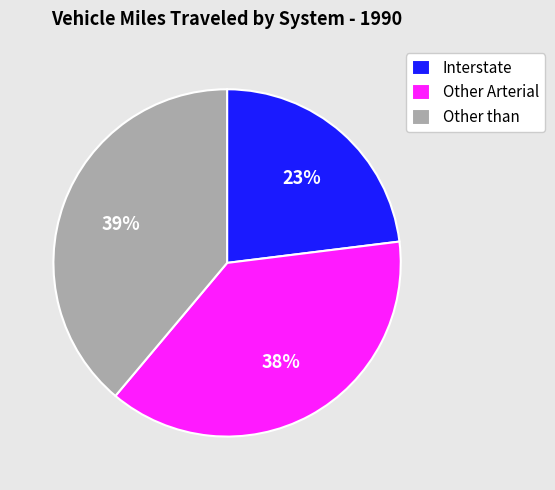

Is the sum of Other than and Interstate greater than half?

Yes